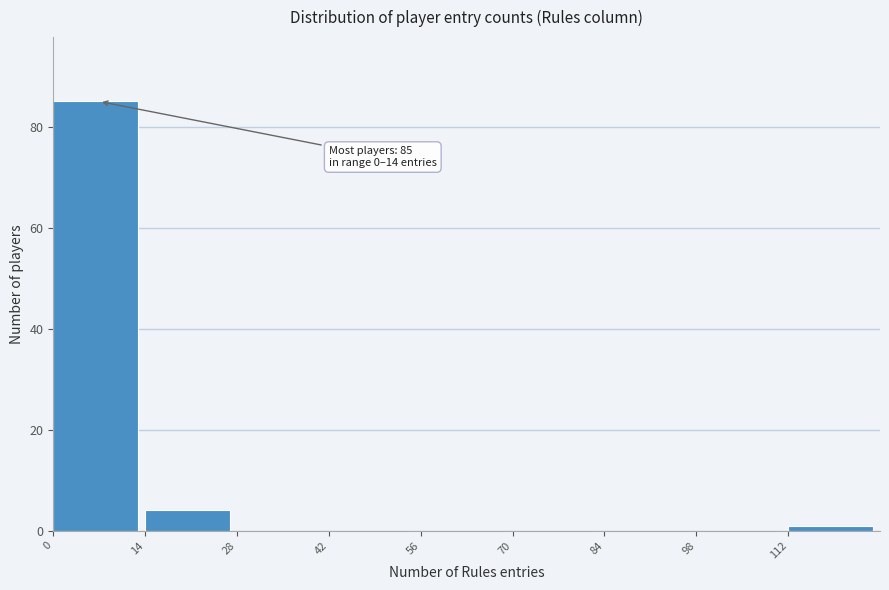

Over which range of the x-axis is the bar tallest?

0 to 14